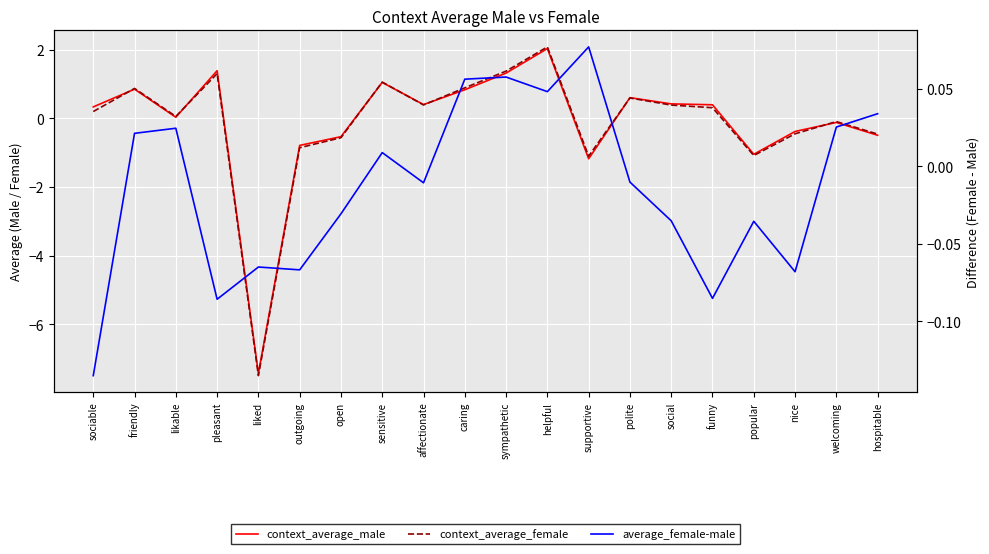

Where do context_average_male and average_female-male first cross each other?

pleasant and liked